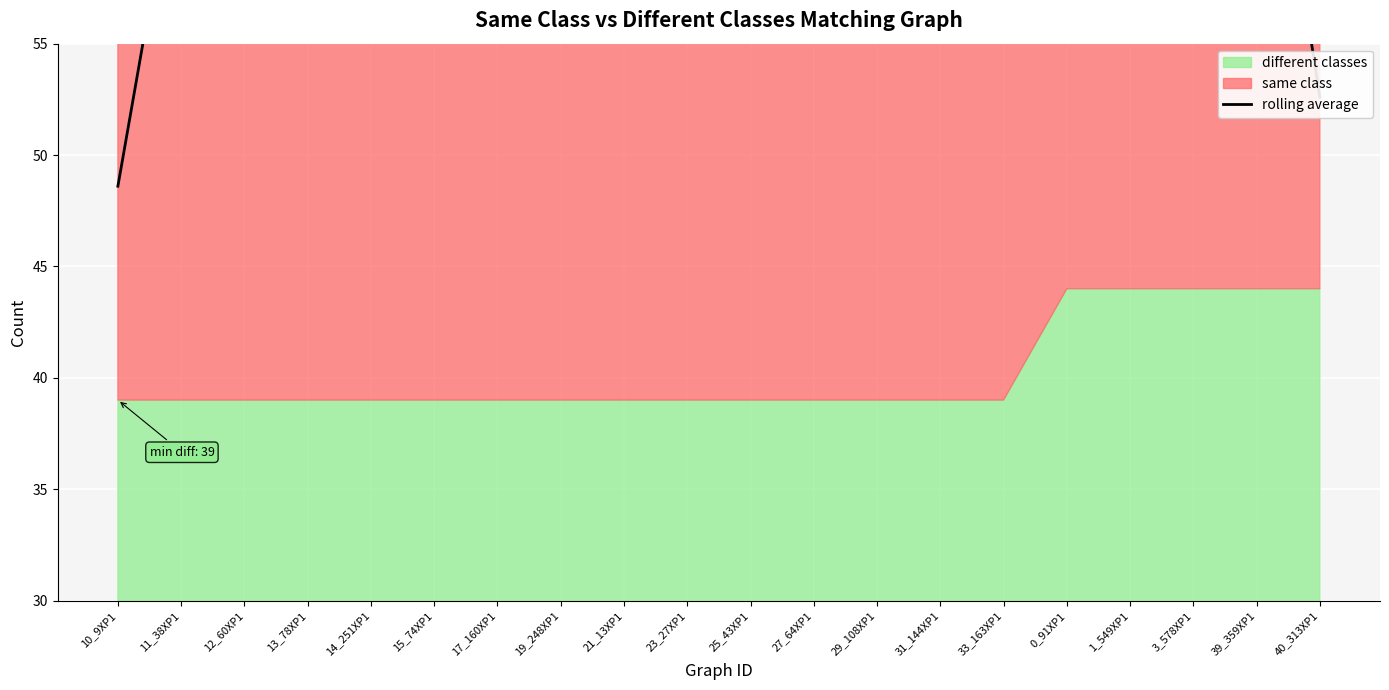

Reading left to right, transcribe all the data shown in this chart.

10_9XP1=48.6	11_38XP1=64.8	12_60XP1=81.0	13_78XP1=81.0	14_251XP1=81.0	15_74XP1=81.0	17_160XP1=81.0	19_248XP1=81.0	21_13XP1=81.0	23_27XP1=81.0	25_43XP1=81.0	27_64XP1=81.0	29_108XP1=81.0	31_144XP1=83.0	33_163XP1=85.0	0_91XP1=87.0	1_549XP1=88.0	3_578XP1=89.0	39_359XP1=70.8	40_313XP1=52.6